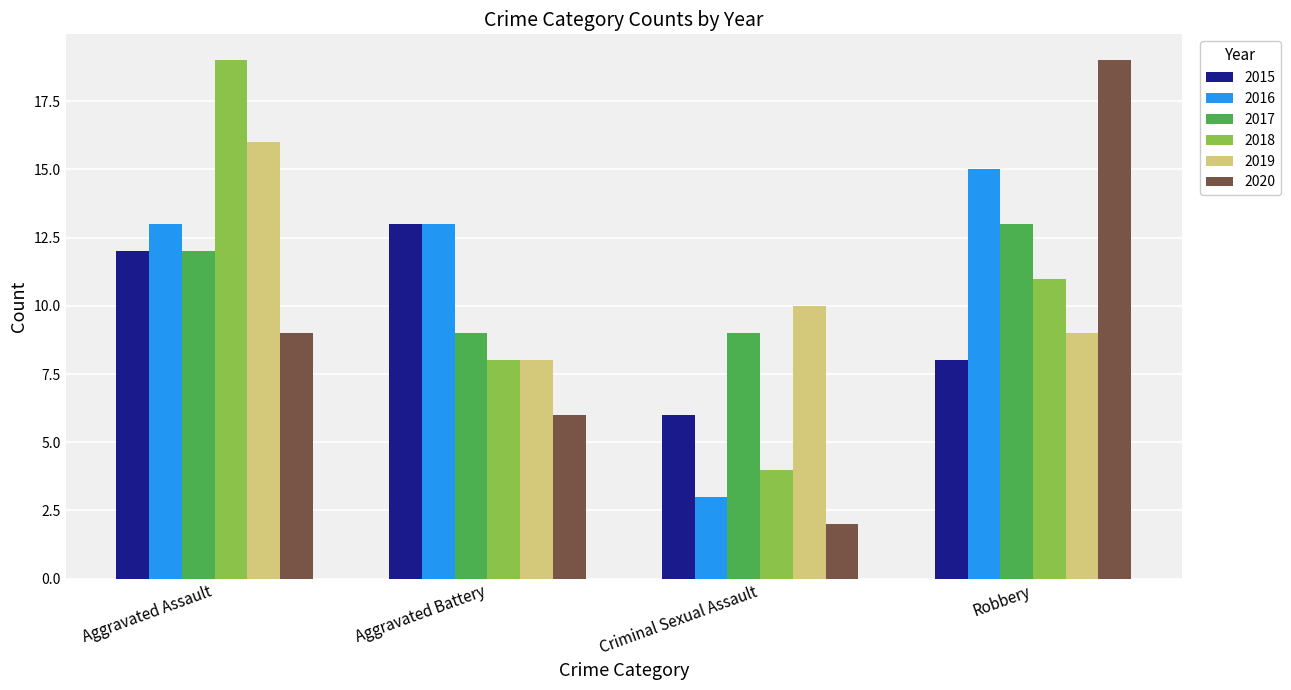

What is the sum of all 2015 values?

39